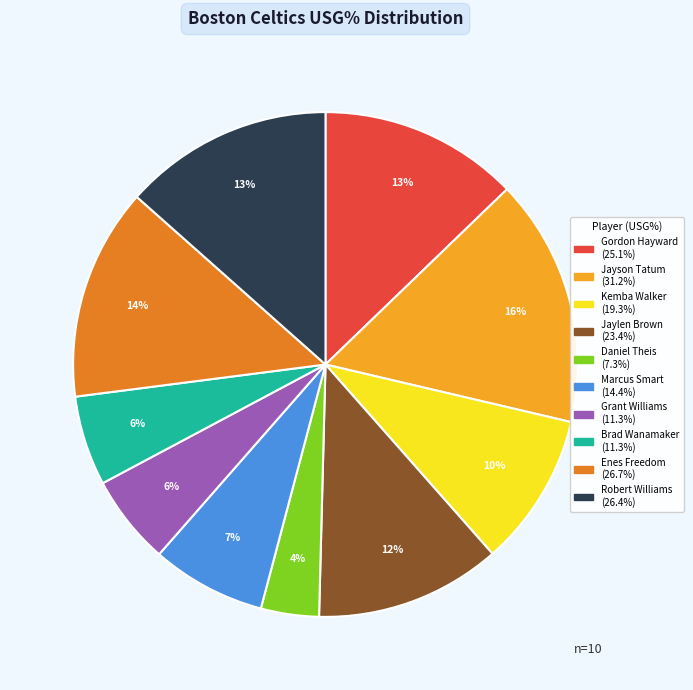

Which category has the smallest portion of the pie?

Daniel Theis